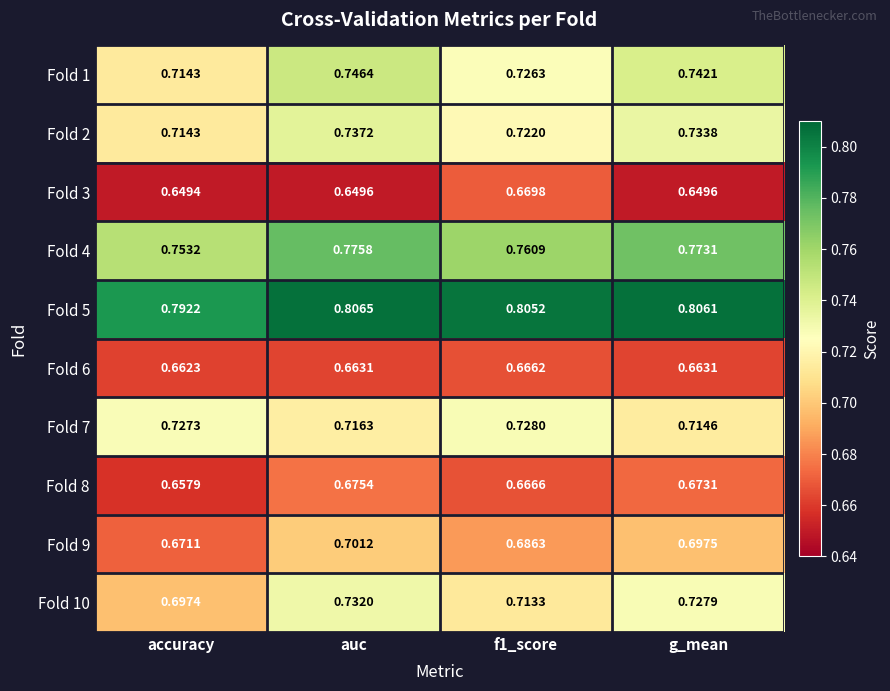

List the series in order of their peak value, lowest first.

Fold 6, Fold 3, Fold 8, Fold 9, Fold 7, Fold 10, Fold 2, Fold 1, Fold 4, Fold 5